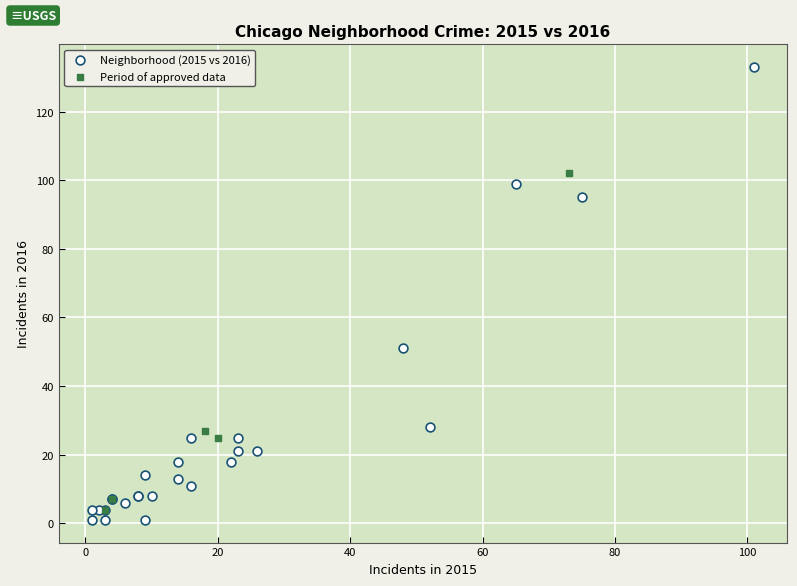

Which series has the largest Y range (max minus min)?

Neighborhood (2015 vs 2016)